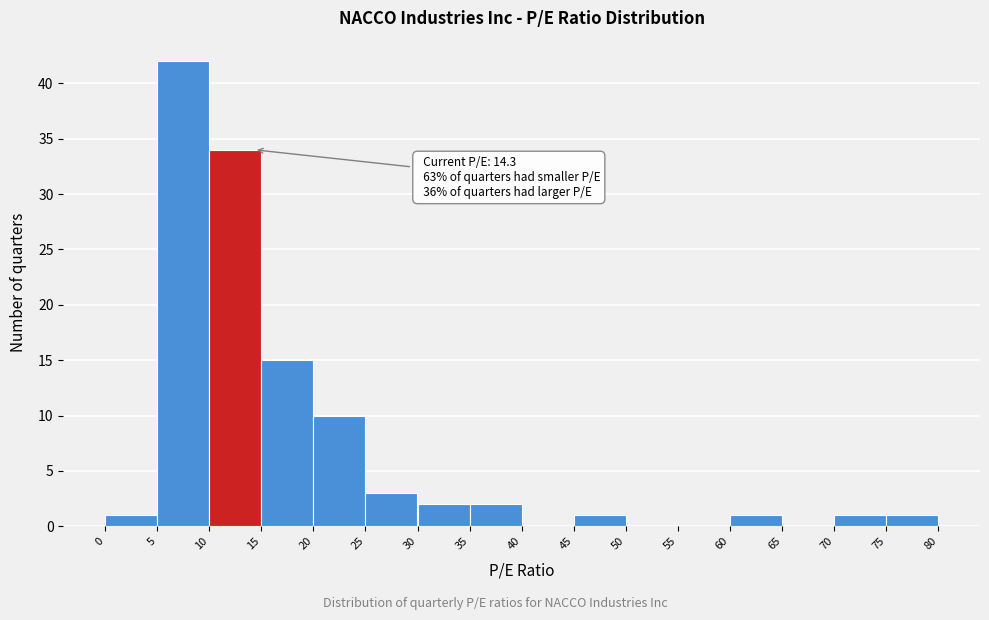

Over which range of the x-axis is the bar tallest?

5 to 10